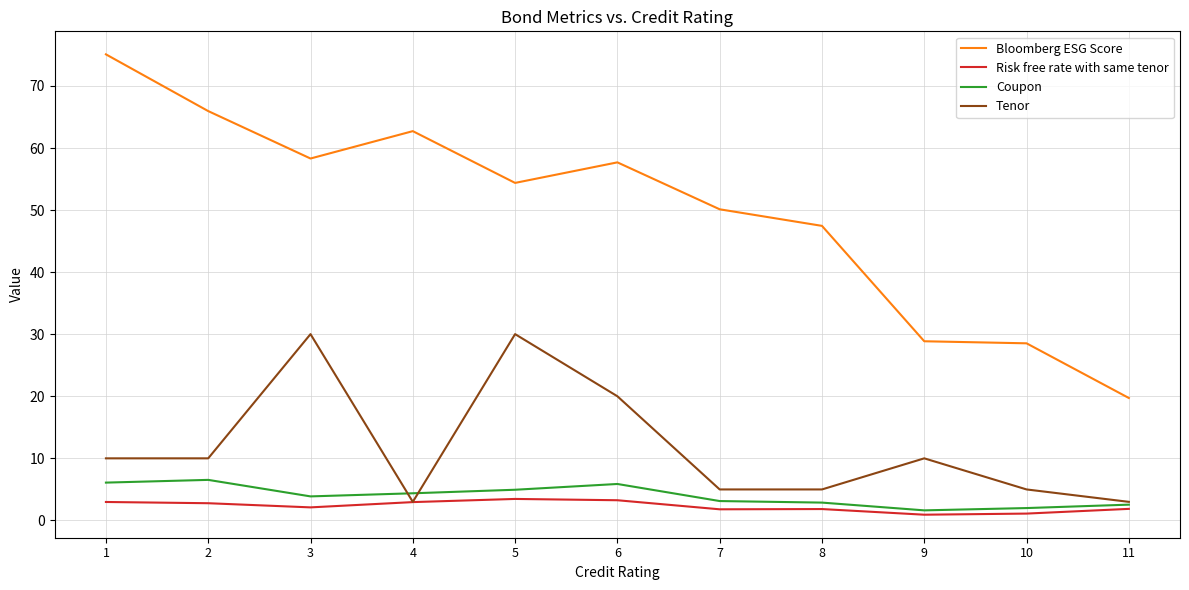

True or false: Coupon and Bloomberg ESG Score intersect in this chart.

False